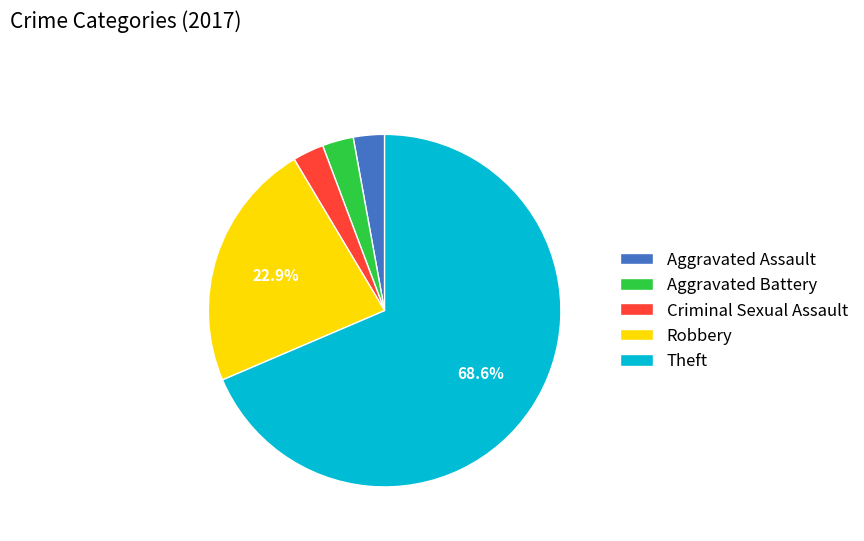

Count the number of slices in the pie.

5